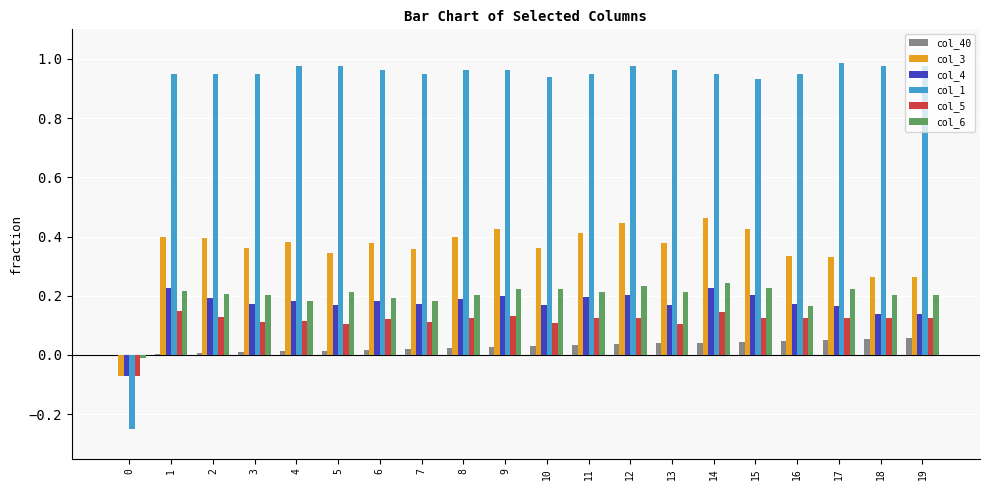

The col_6 series shows 0.2 at 8. True or false?

True